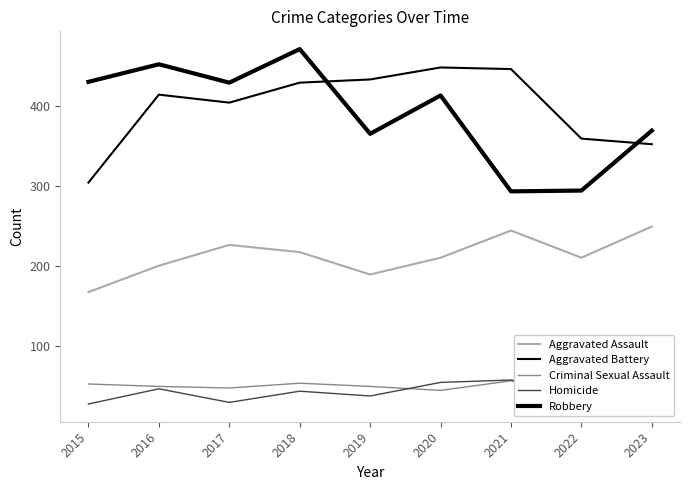

Is this an area chart (filled region under the line)?

No